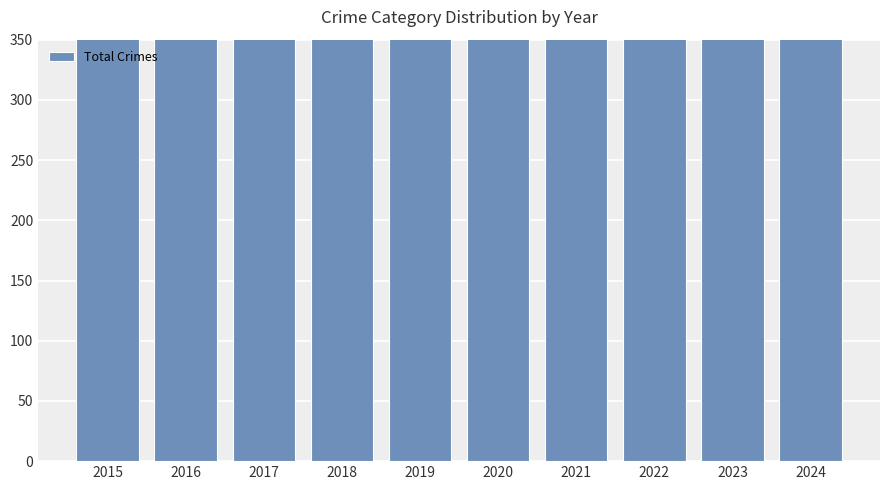

What is the difference between the maximum and minimum values?

257